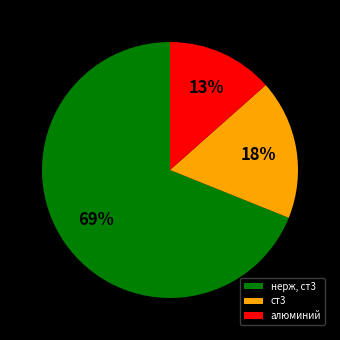

Do алюминий and нерж, ст3 together represent more than half of the pie?

Yes